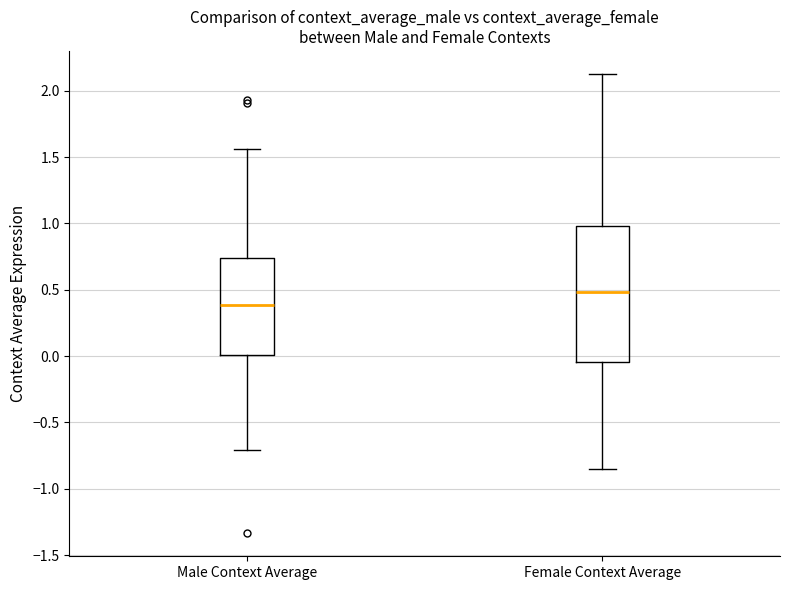

Which box has the highest median line?

Female Context Average